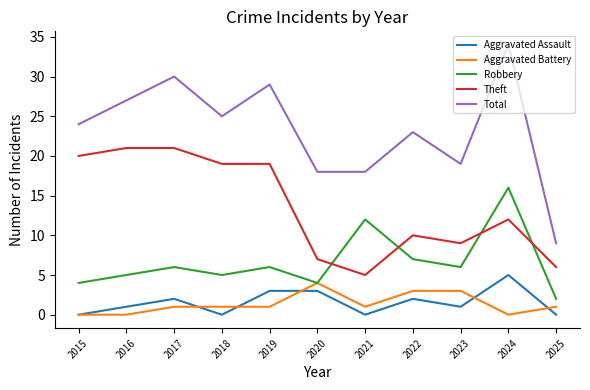

At which category is the sum across all series the highest?

2024